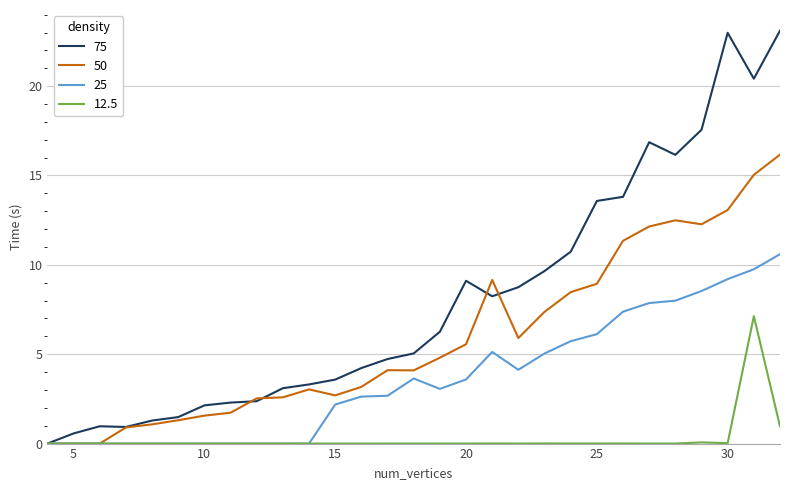

List the series in order of their peak value, highest first.

75, 50, 25, 12.5